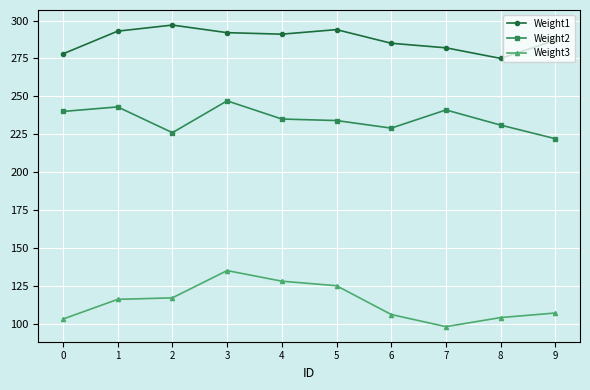

Between 4 and 8, which series saw the biggest shift?

Weight3